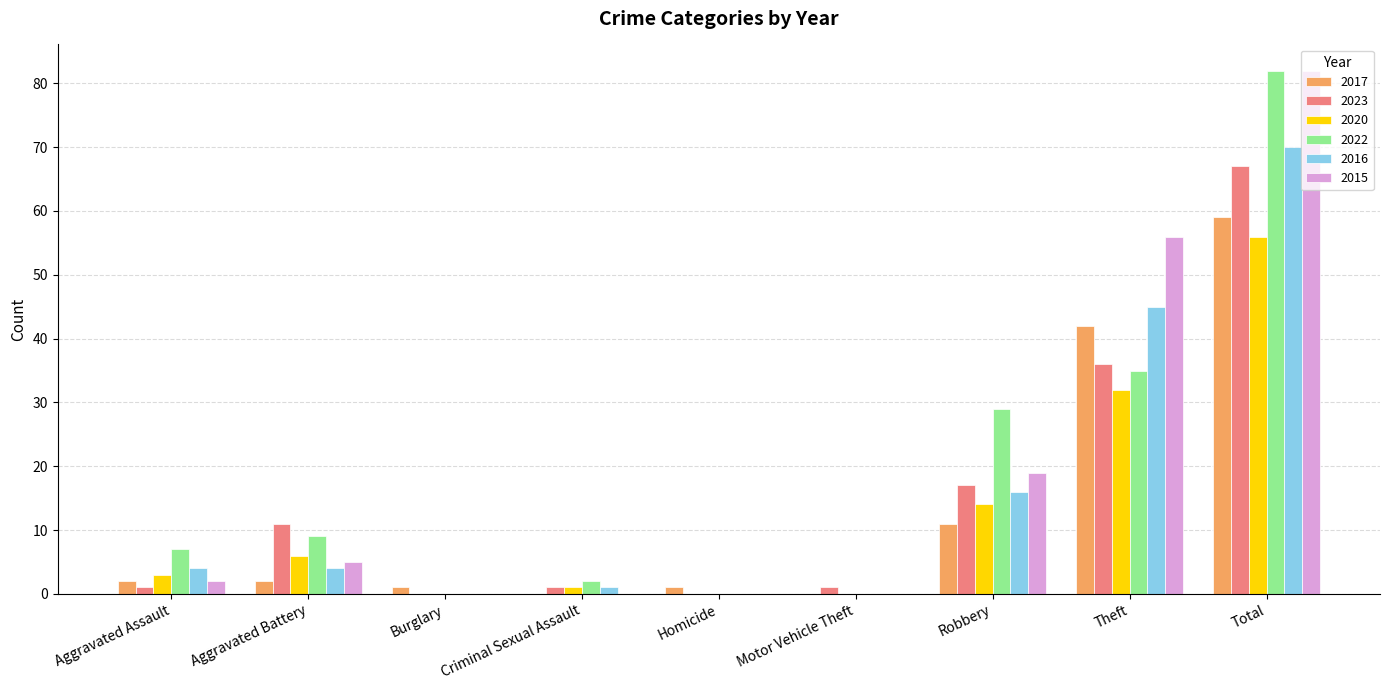

At which category is the sum across all series the highest?

Total